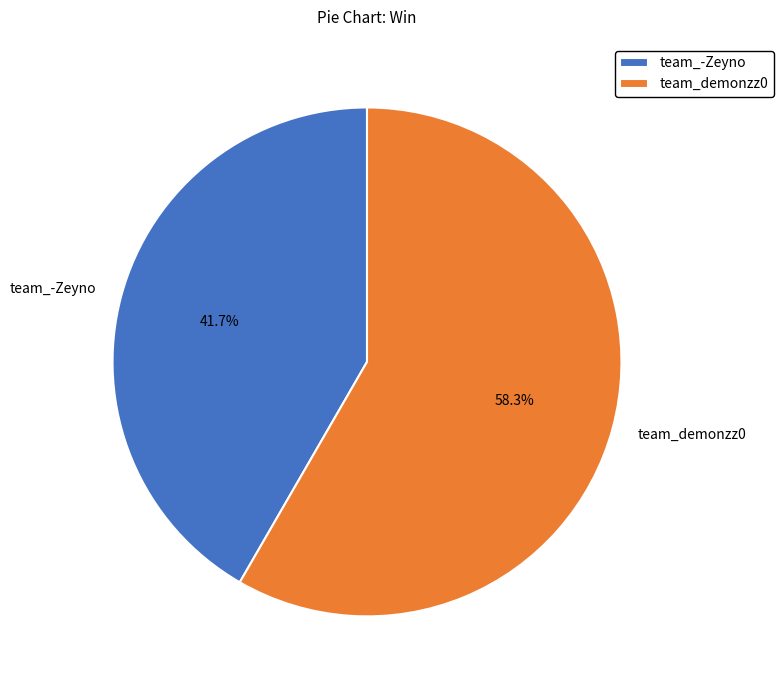

The team_-Zeyno slice represents 42% of the pie. True or false?

True